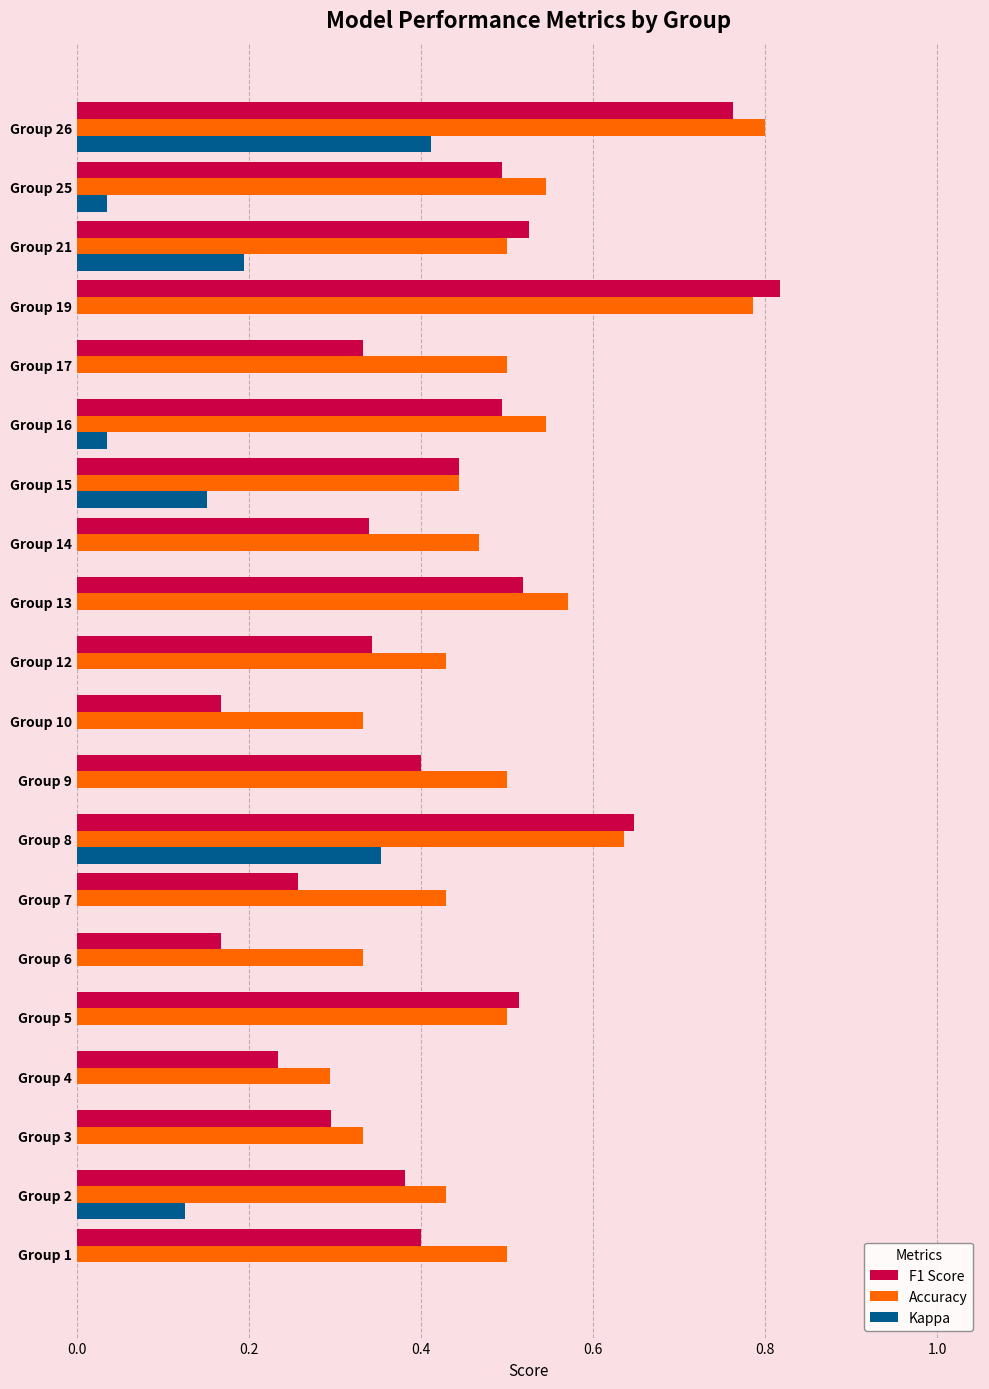

Is the value of Kappa at Group 3 greater than the value of F1 Score at Group 10?

No